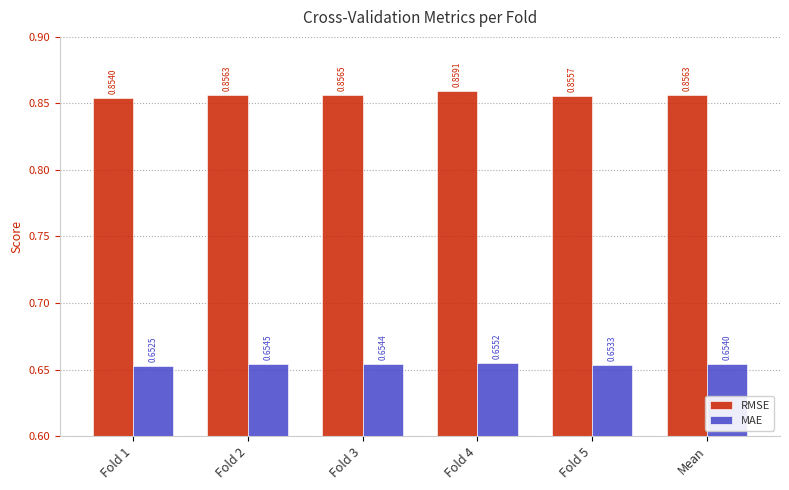

What is the sum of all MAE values?

3.9